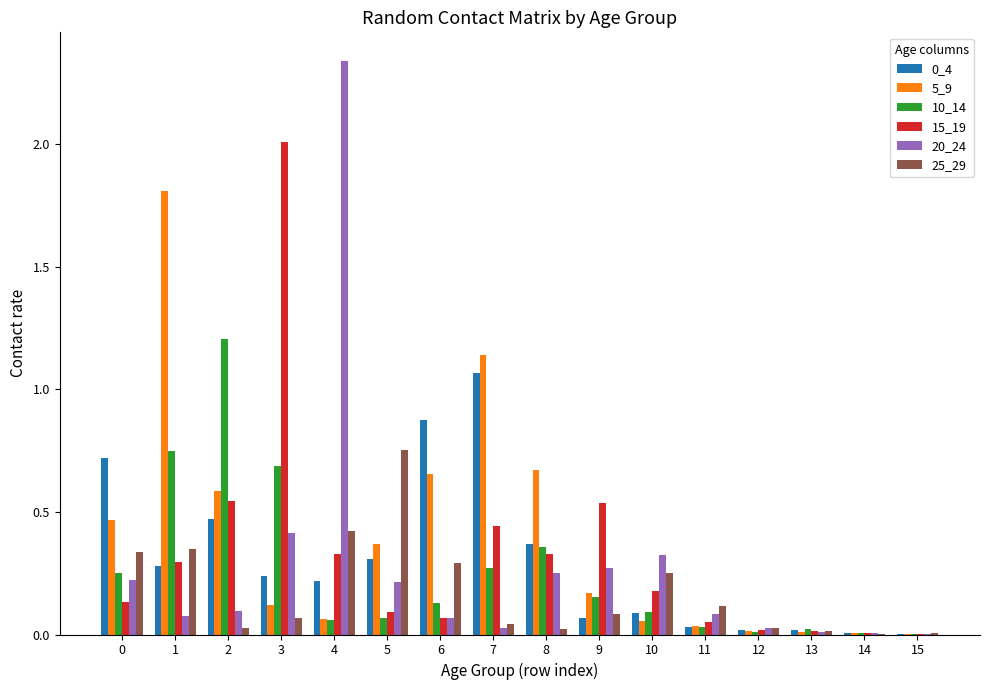

What is the sum of all 5_9 values?

6.2